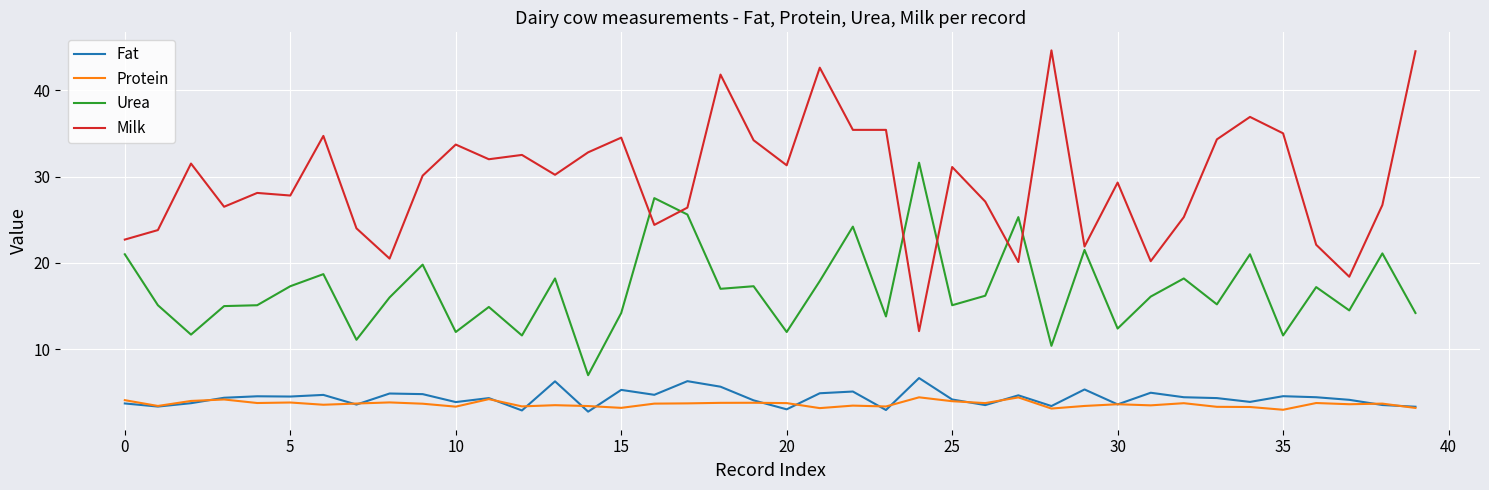

Which series has the largest range (max minus min)?

Milk